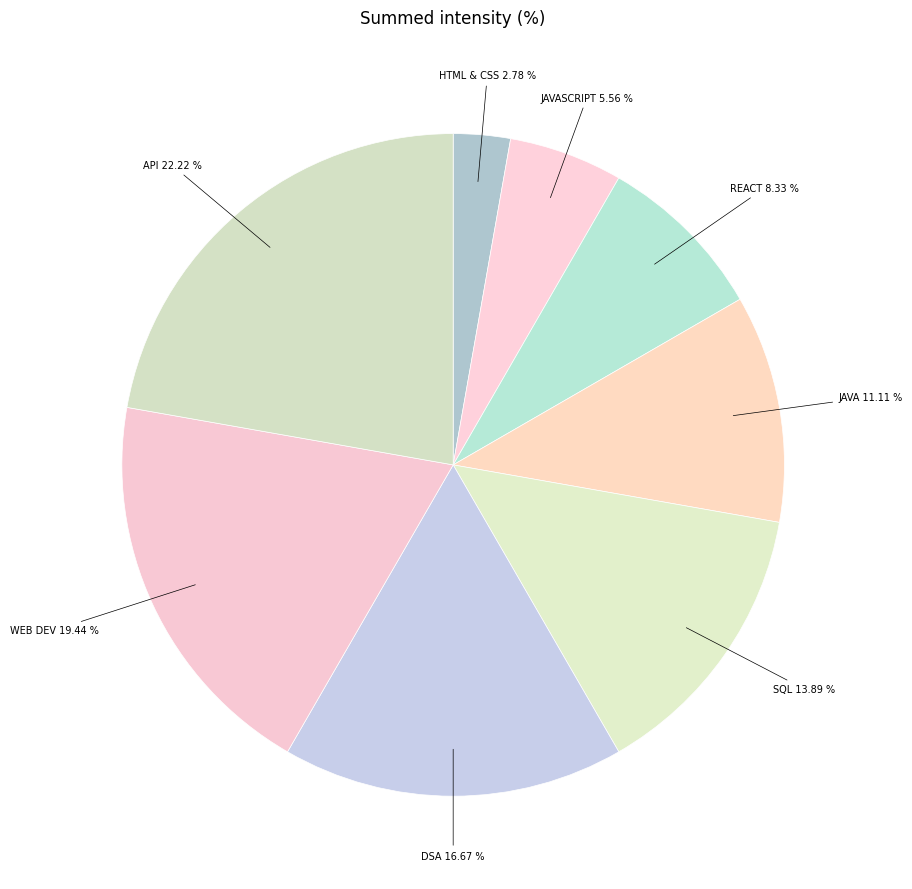

Count the number of slices in the pie.

8